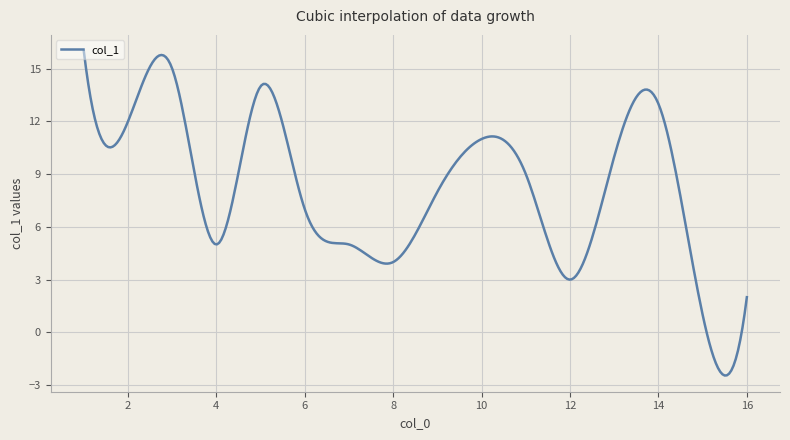

What is the smallest value displayed?

-2.5